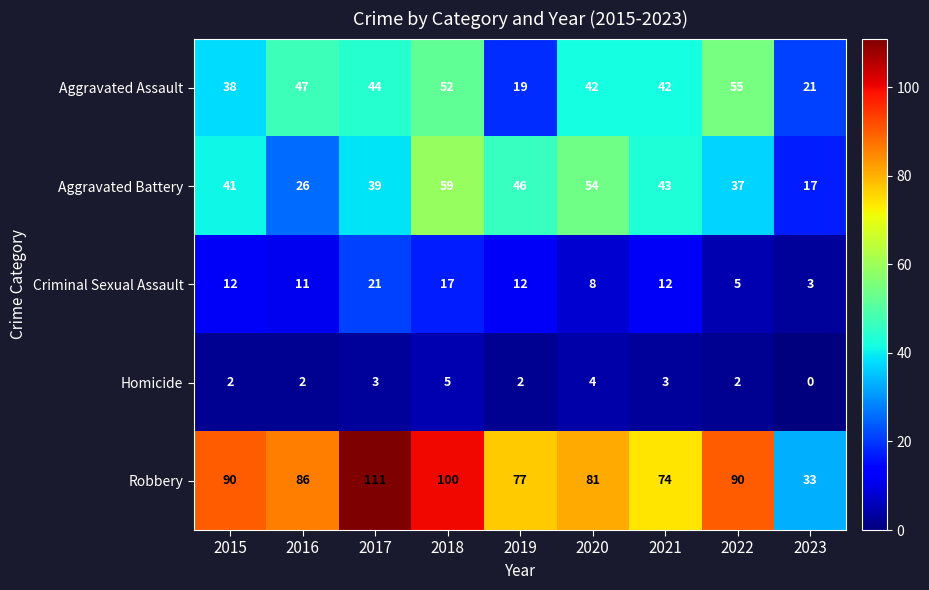

Read the Aggravated Assault value at 2021, to the nearest 10.

40